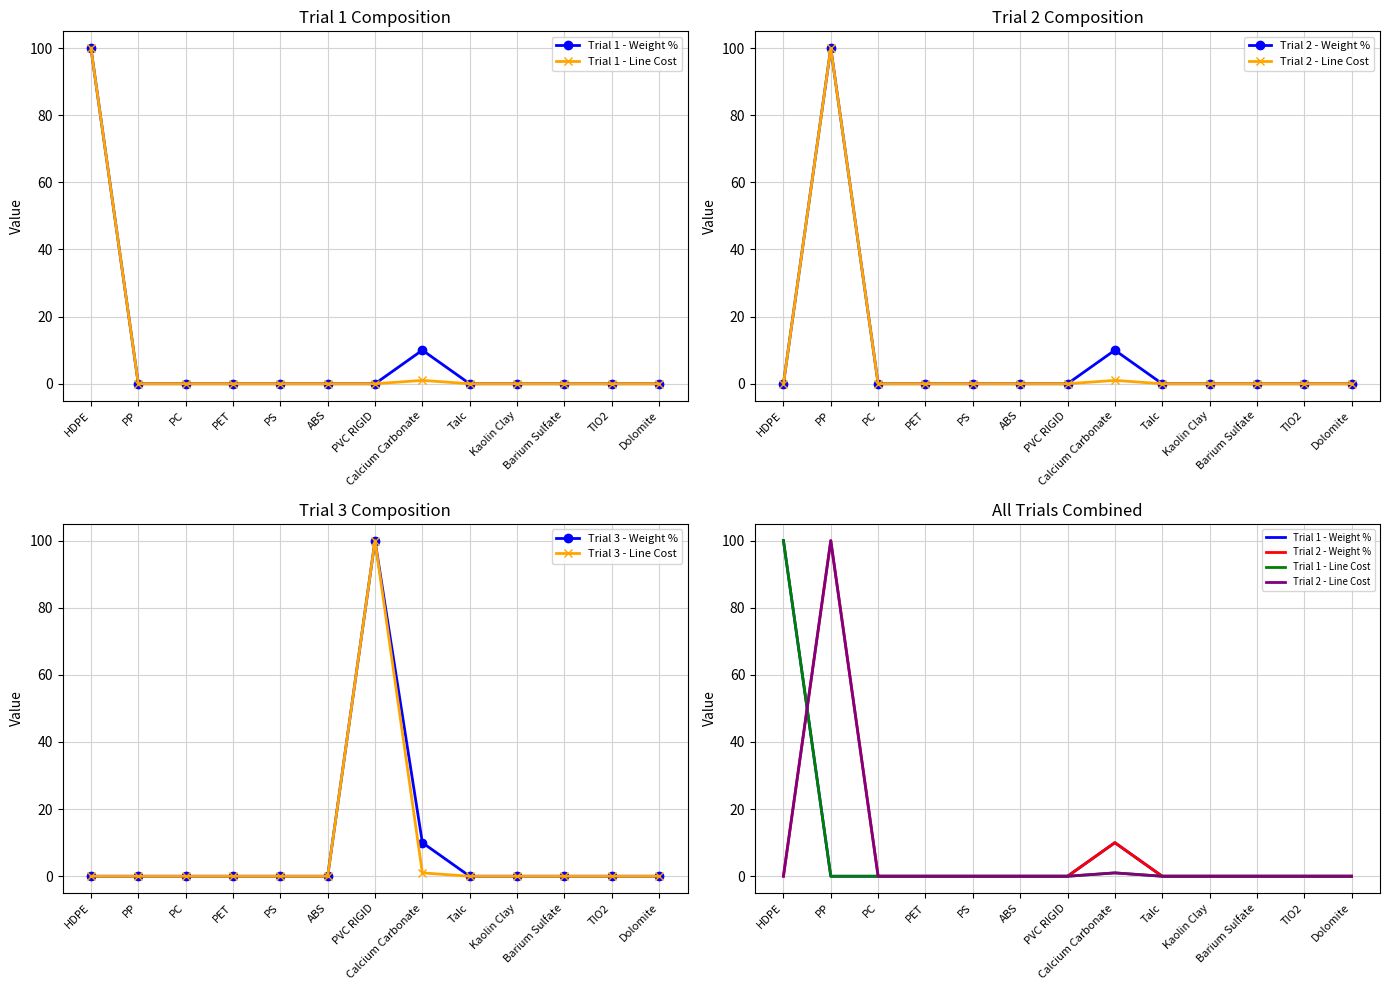

The Trial 2 - Line Cost series shows 1 at Calcium Carbonate. True or false?

True